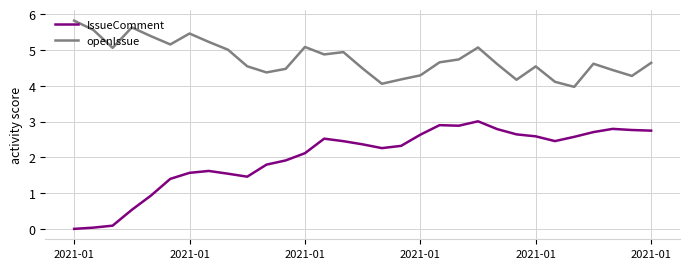

Which series has the widest spread of values?

IssueComment